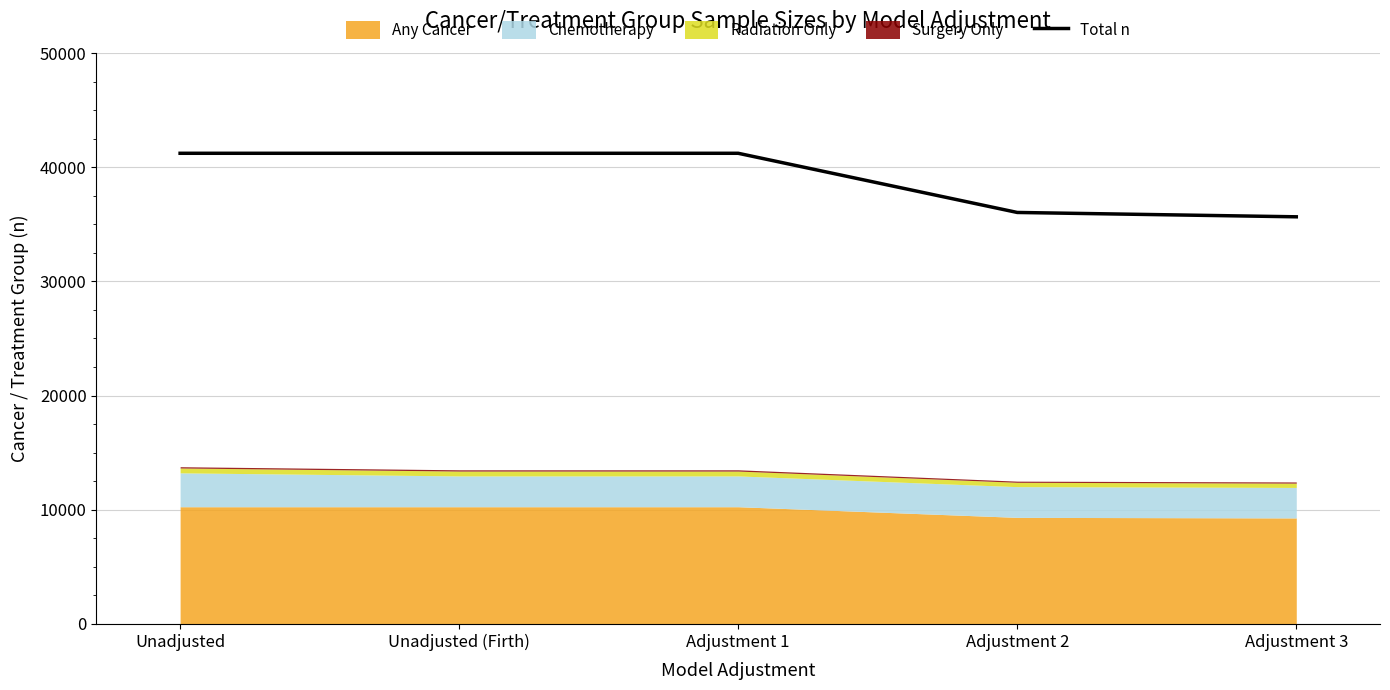

What is the difference between the values at Adjustment 1 and Adjustment 2?

5182